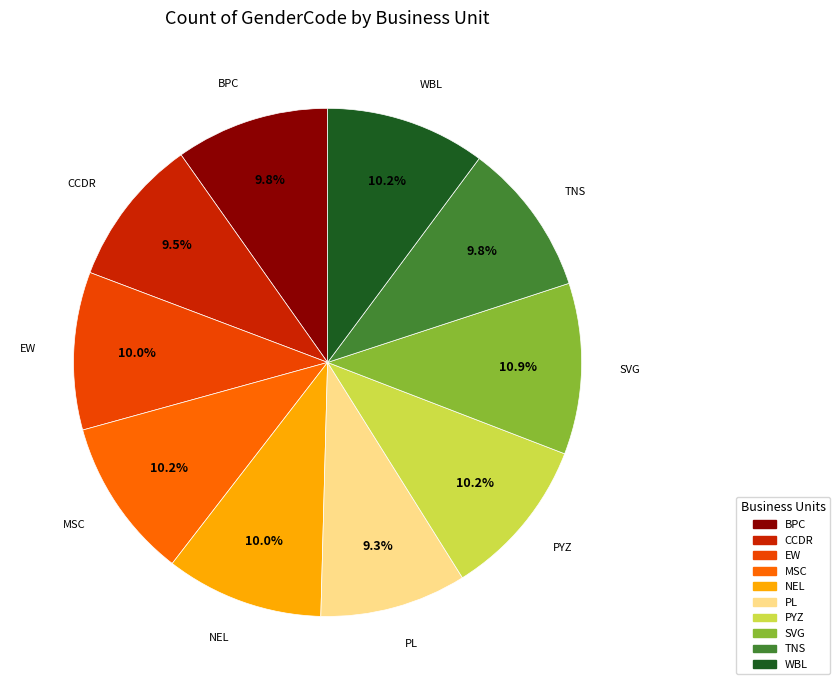

Which category has the biggest portion of the pie?

SVG